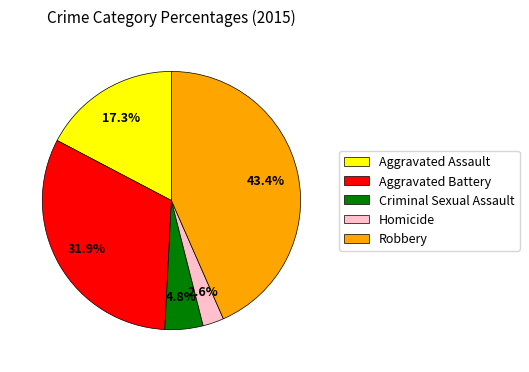

Between Aggravated Battery and Homicide, which is larger?

Aggravated Battery